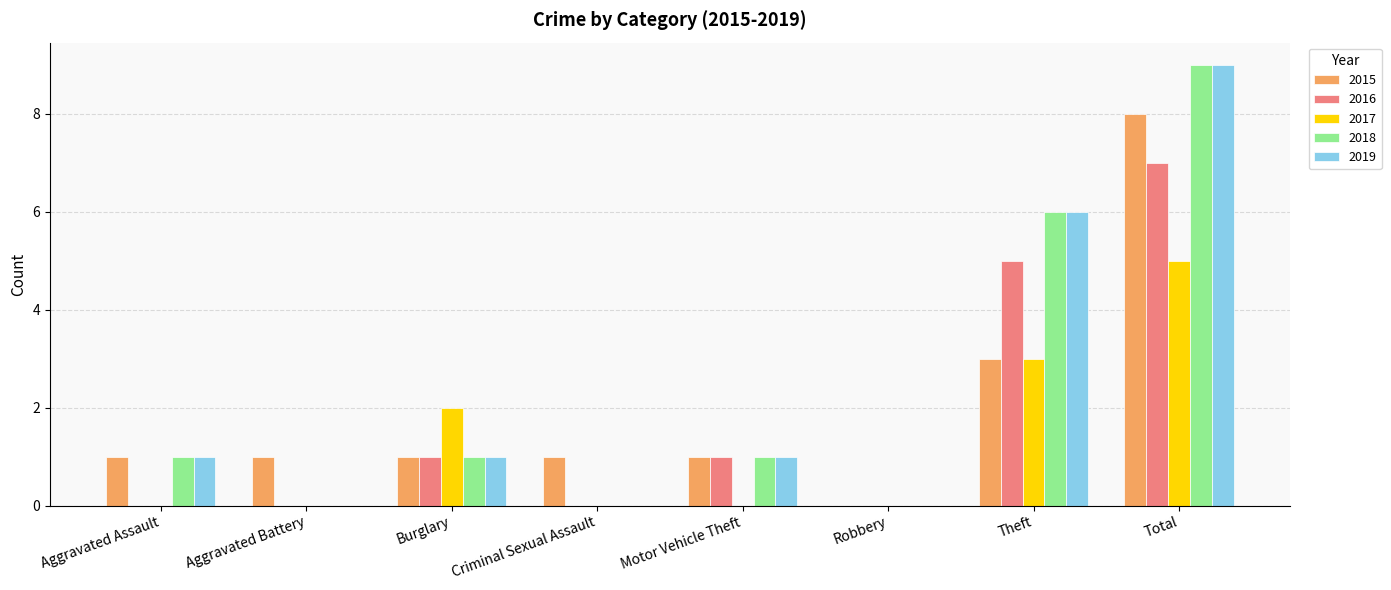

At which category is the sum across all series the highest?

Total